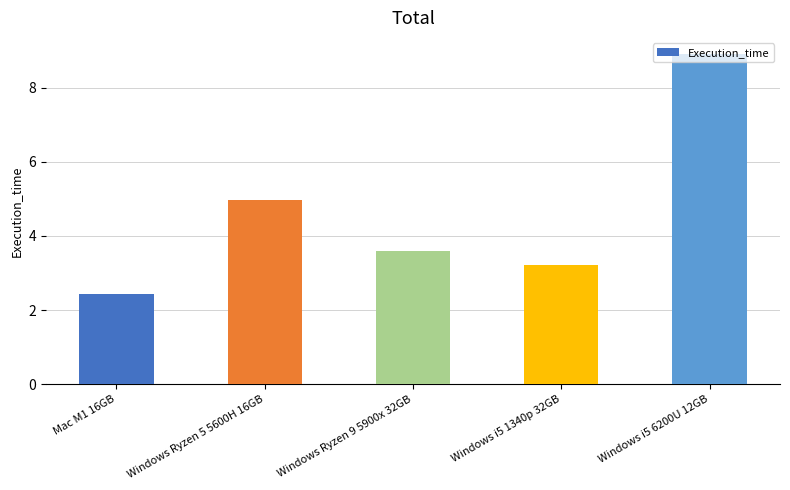

What is the change in value from Windows Ryzen 9 5900x 32GB to Windows i5 6200U 12GB?

+5.3